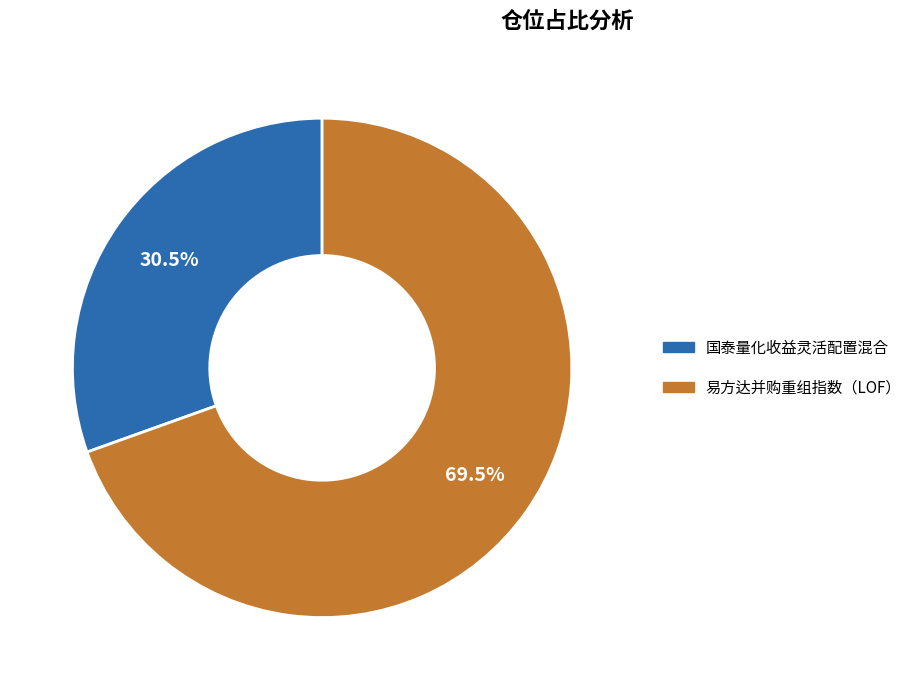

To the nearest percent, what is the difference between the 易方达并购重组指数（LOF） and 国泰量化收益灵活配置混合 slice percentages?

39%